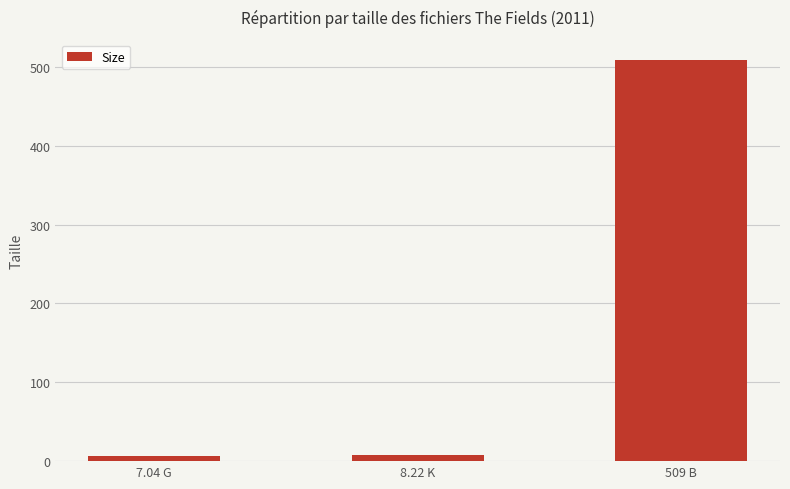

Approximately how many times larger is the value at 509 B compared to 7.04 G?

72.3